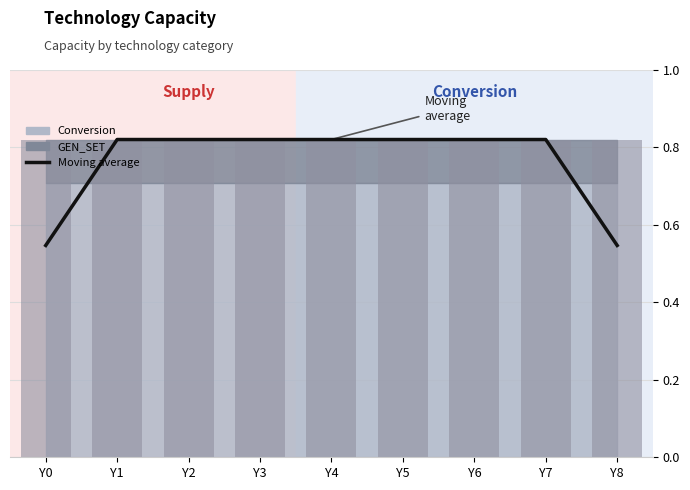

What is the sum of all values?

6.8